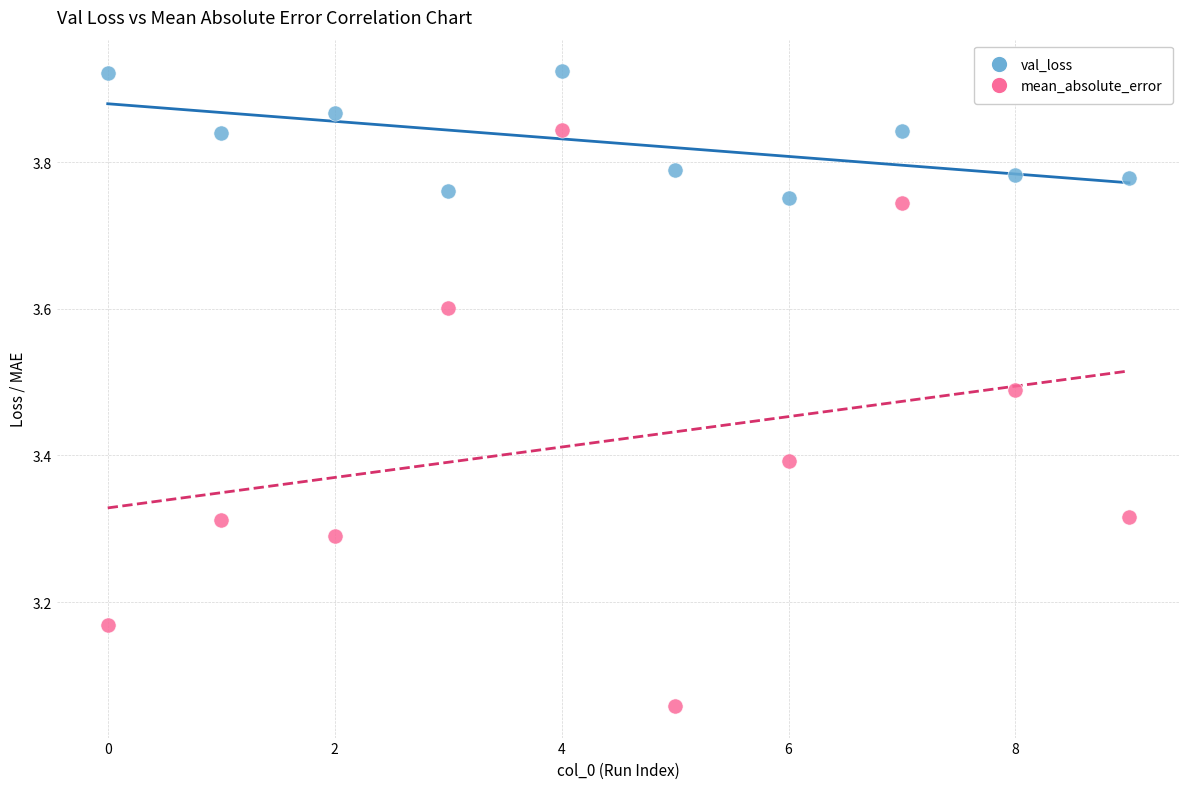

Which series reaches the minimum Y coordinate?

mean_absolute_error